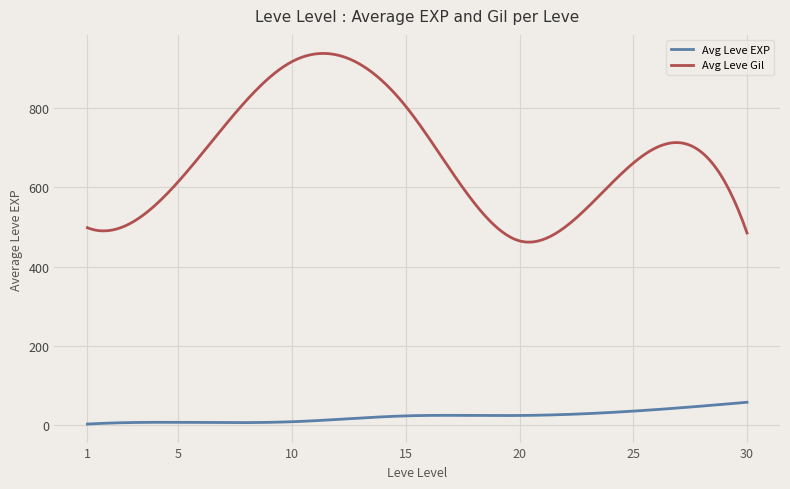

True or false: Avg Leve Gil and Avg Leve EXP intersect in this chart.

False